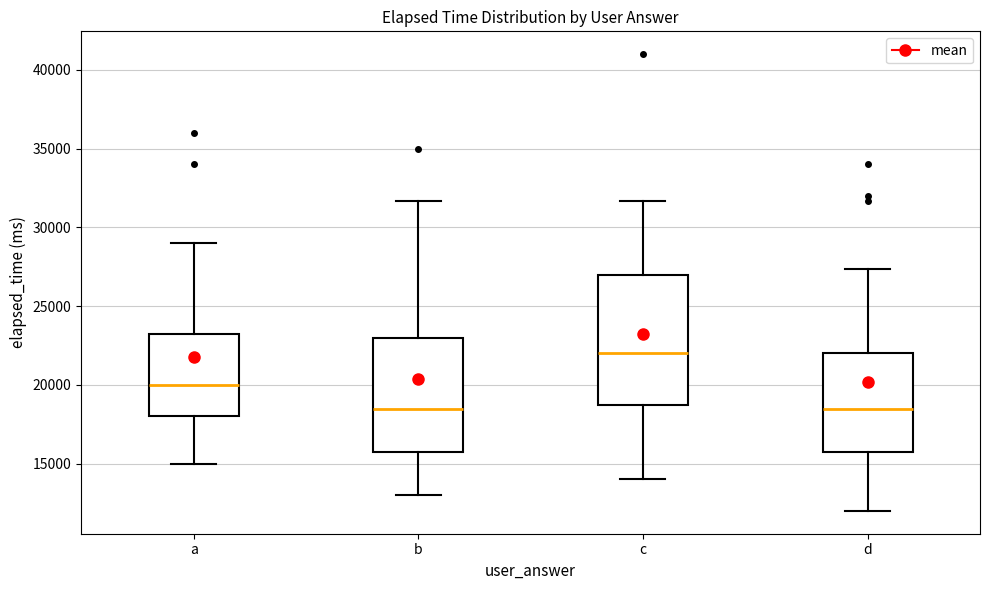

Comparing the boxes themselves (not the whiskers), which one is the tallest?

c